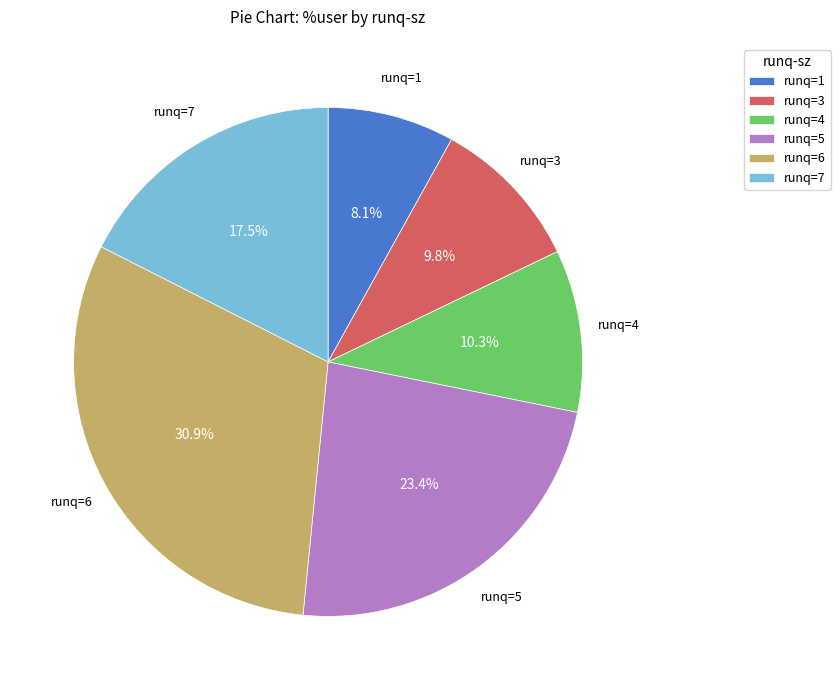

Which slice is the smallest?

runq=1